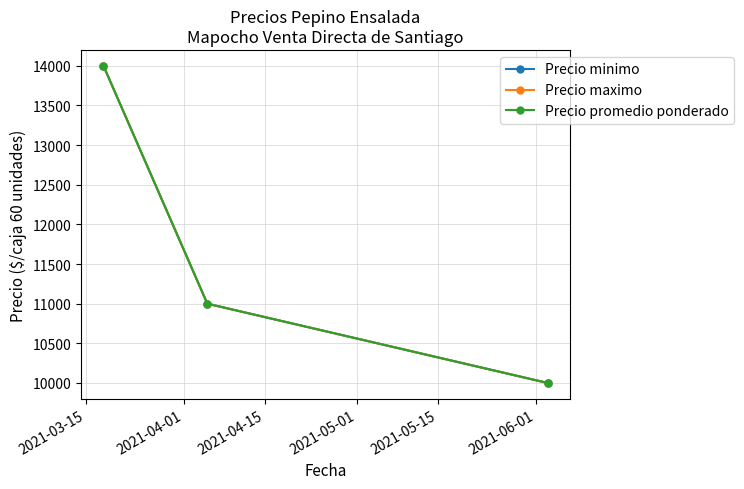

Does the chart have visible grid lines?

Yes